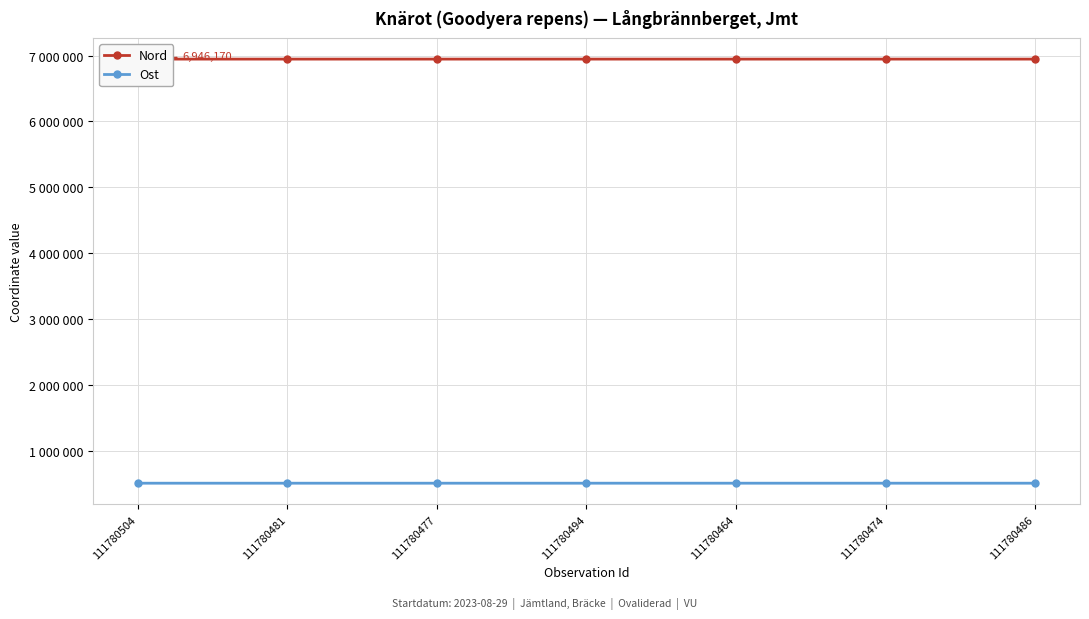

What is the spread (max minus min) of values at 111780486?

6438382